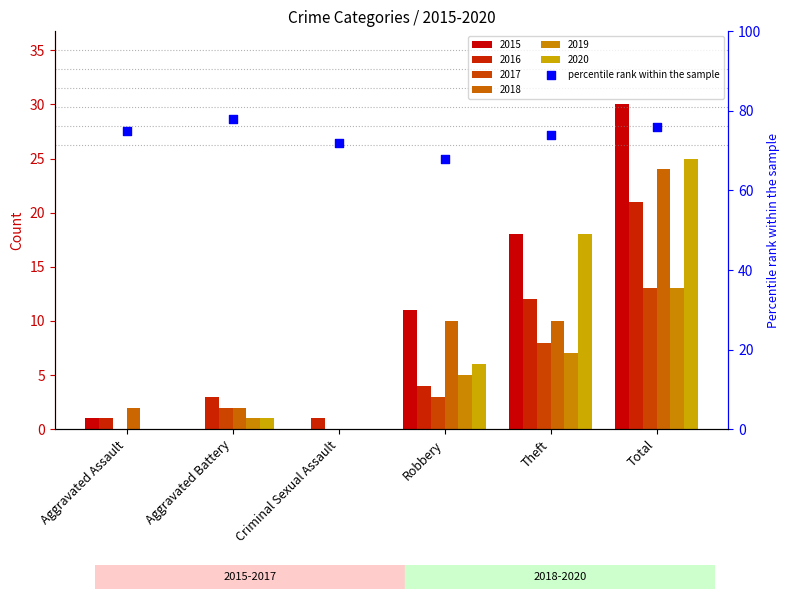

Which has a higher value, Theft or Robbery?

Theft